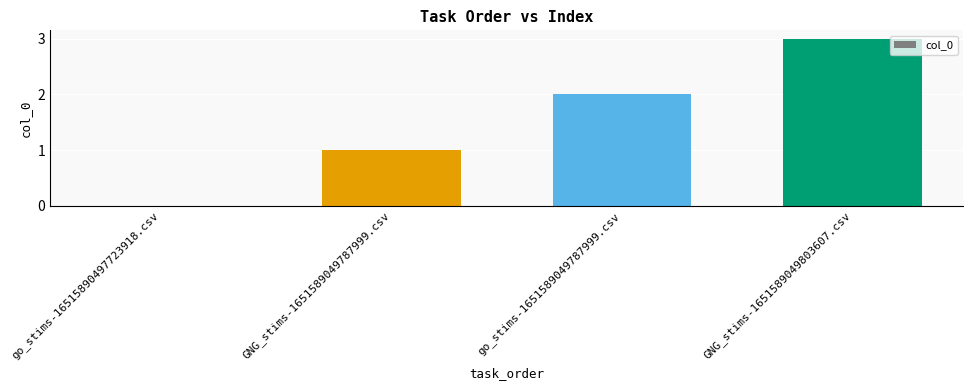

Count the number of categories in the chart.

4